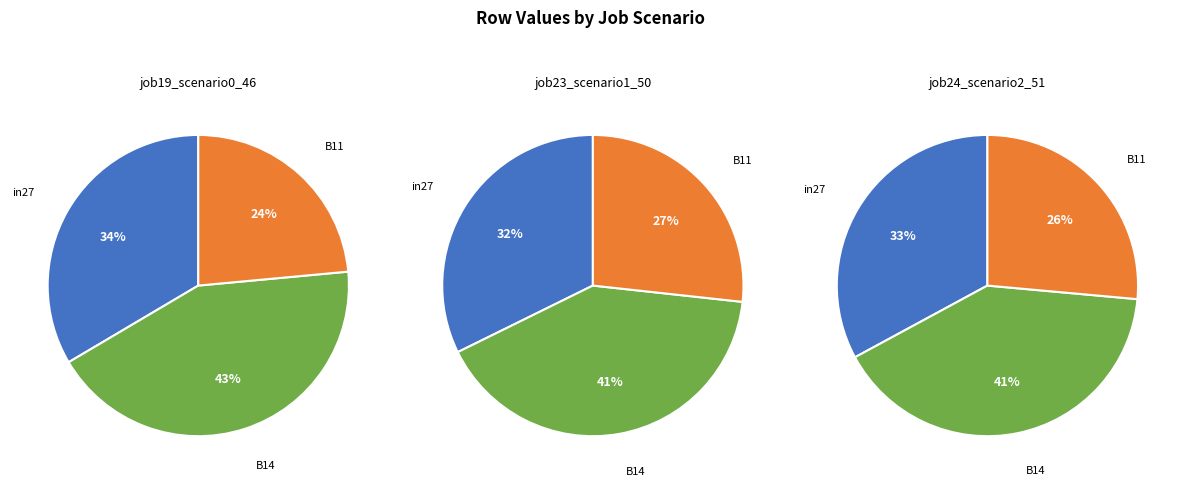

Between B11 and in27, which is larger?

in27